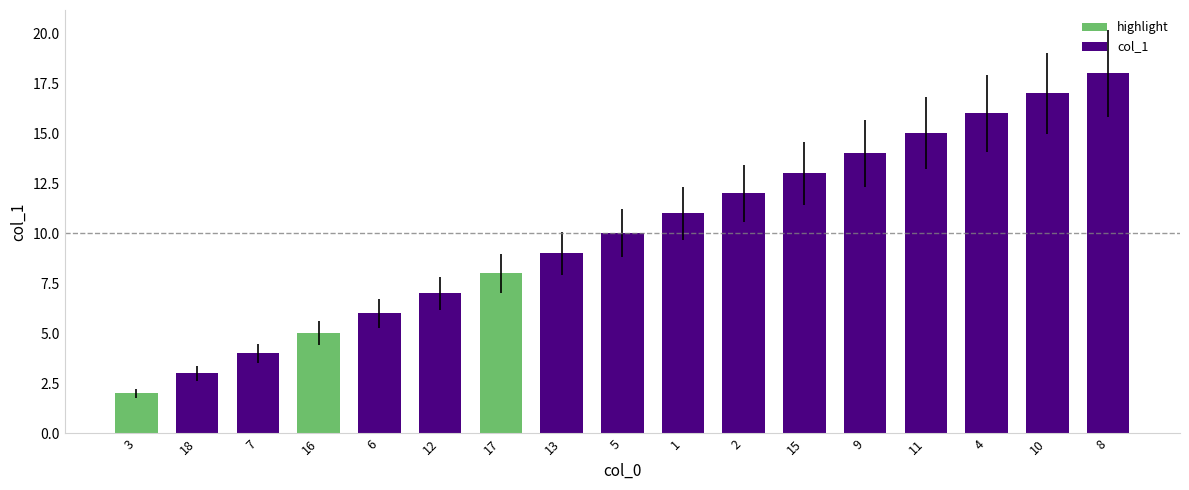

What is the average value?

10